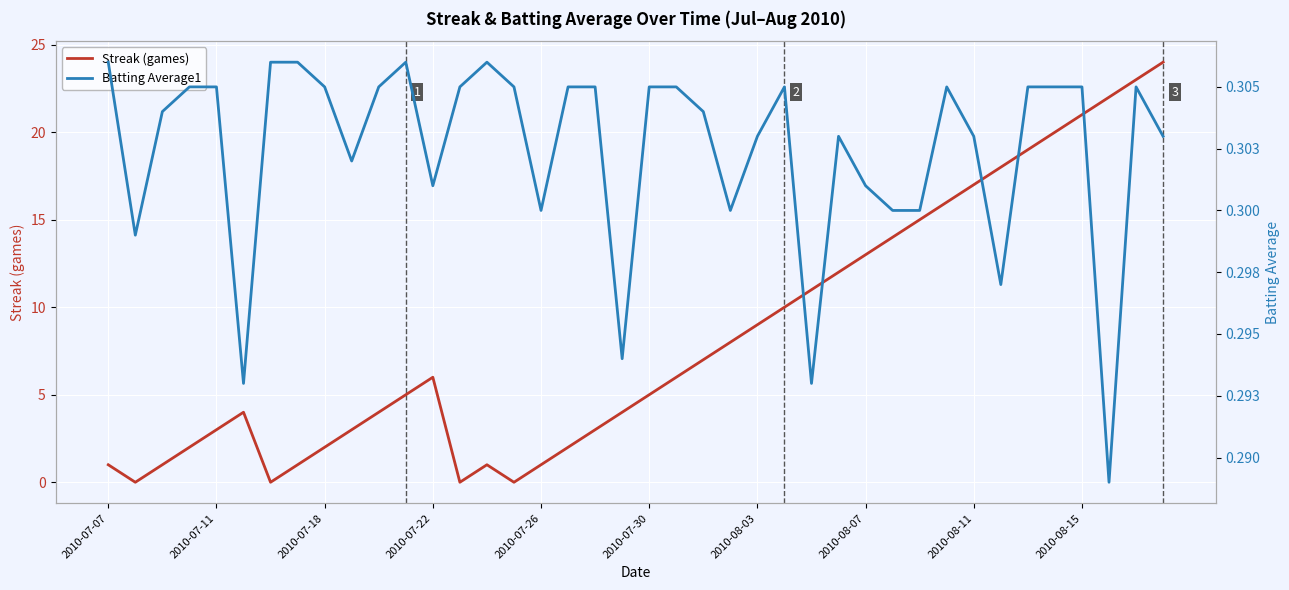

Is it true that Streak (games) equals 2 at 2010-07-07?

False